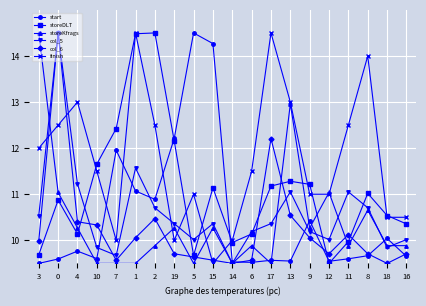

Which series has the largest total across all categories?

finish